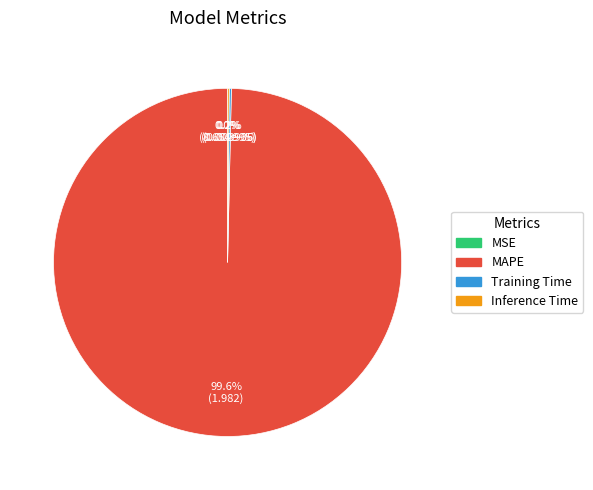

Does any single category account for the majority?

Yes